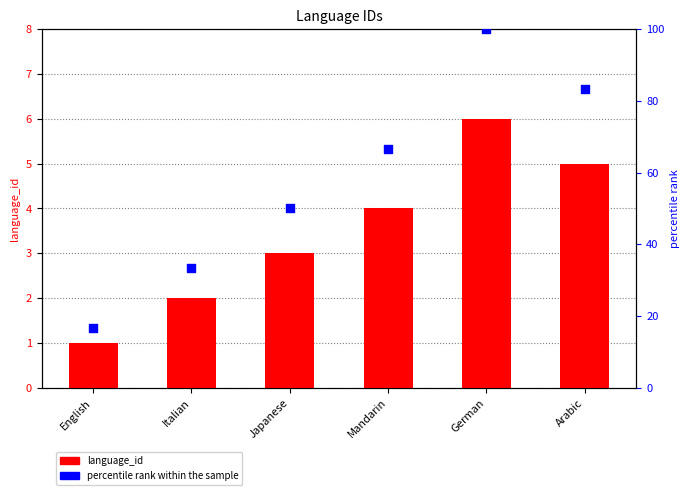

Which series has the widest spread of Y values?

percentile rank within the sample